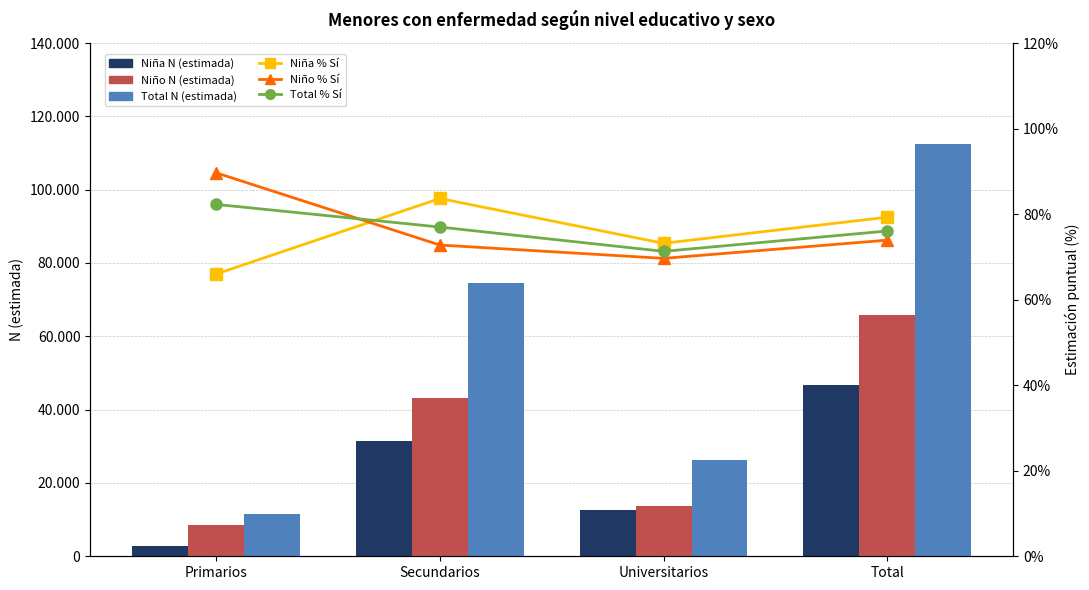

What position from the right is Universitarios?

2